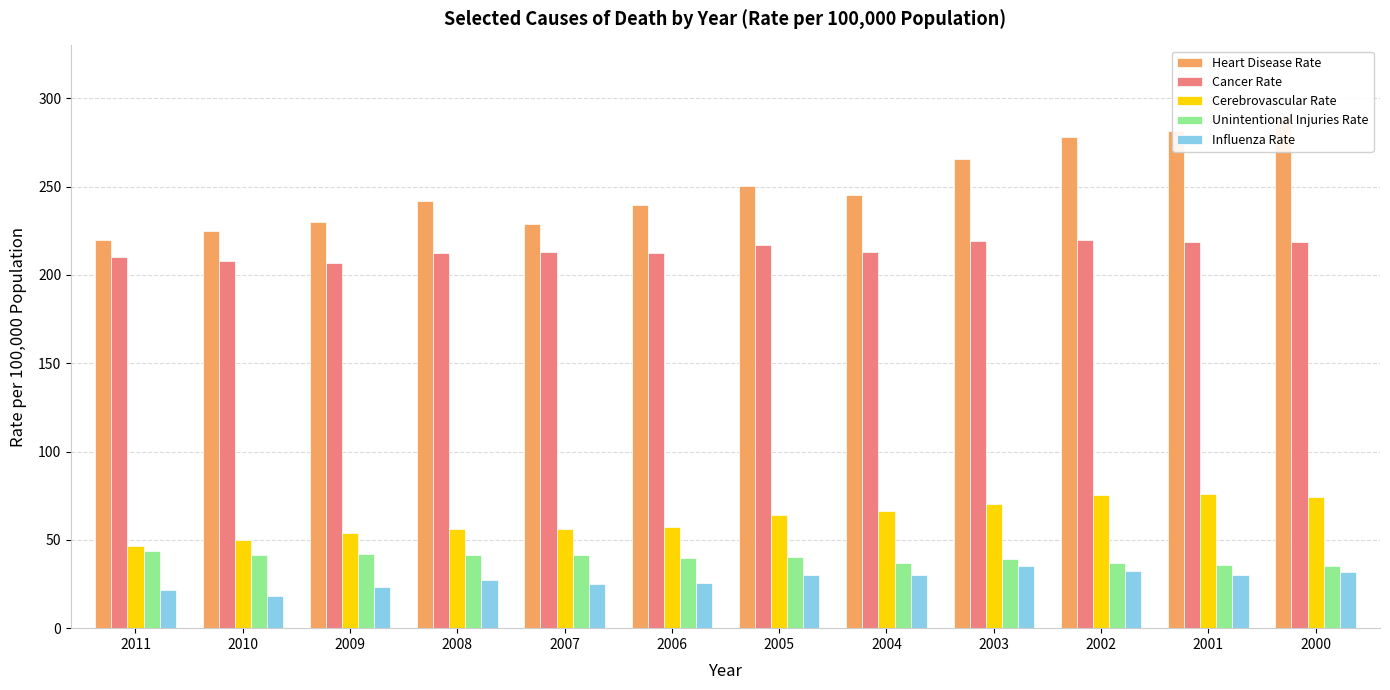

Rank the categories by Unintentional Injuries Rate value from highest to lowest.

2011, 2009, 2008, 2007, 2010, 2005, 2006, 2003, 2004, 2002, 2001, 2000